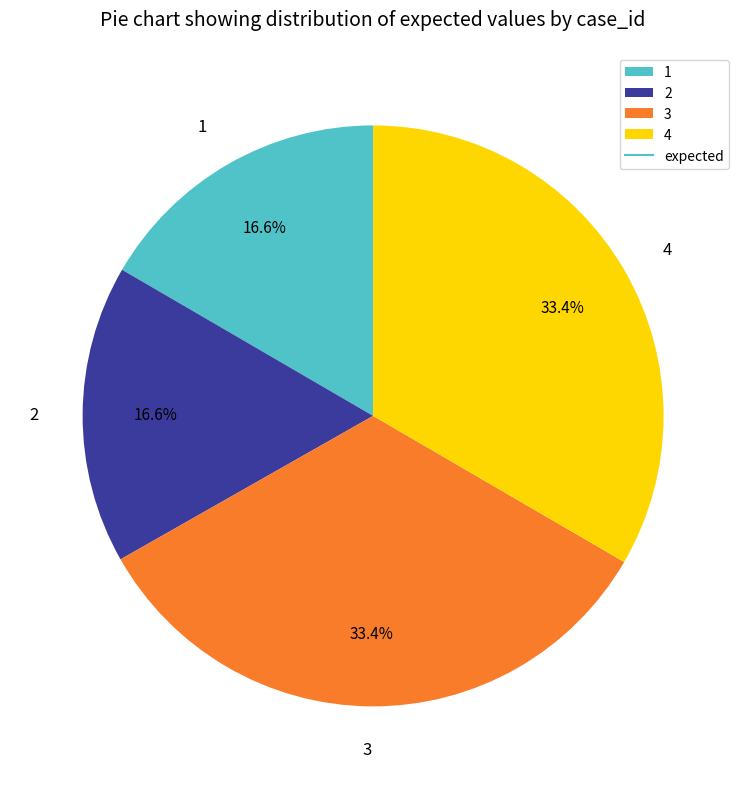

Is it true that 4 is 20% of the pie?

False